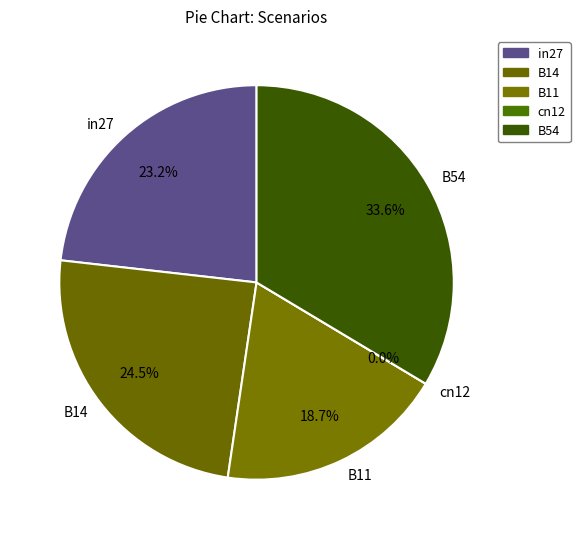

Which category has the biggest portion of the pie?

B54